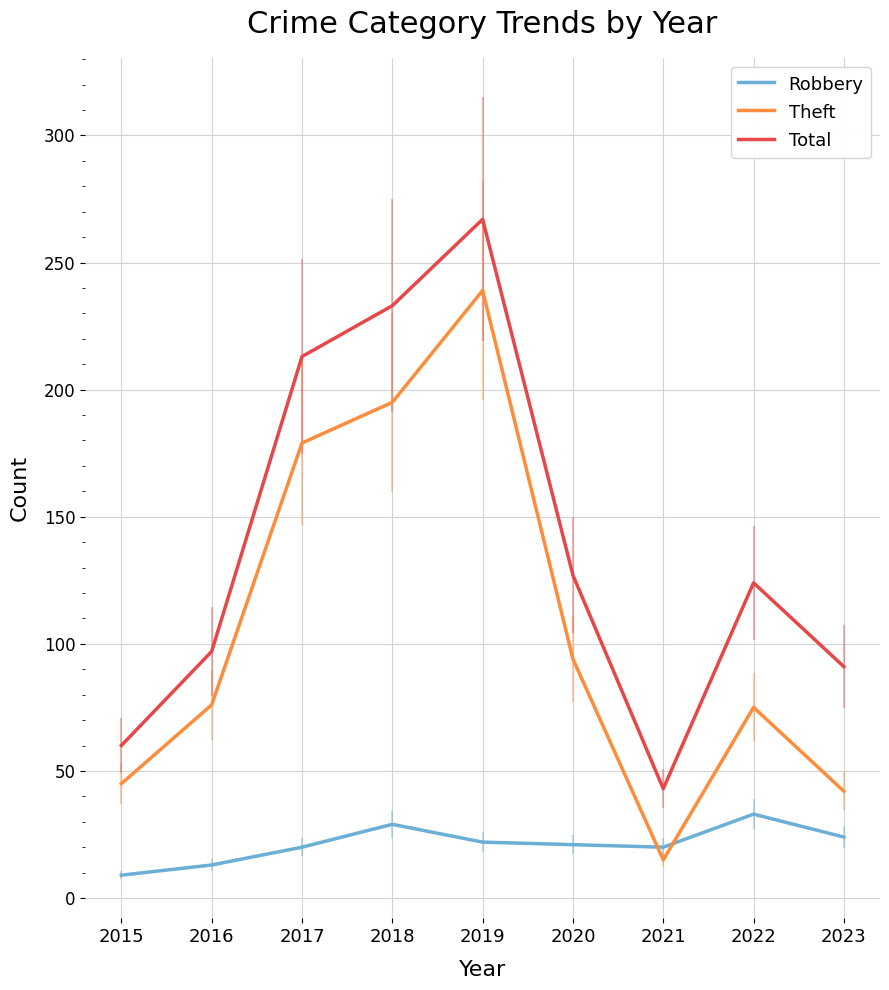

What is the spread (max minus min) of values at 2018?

204